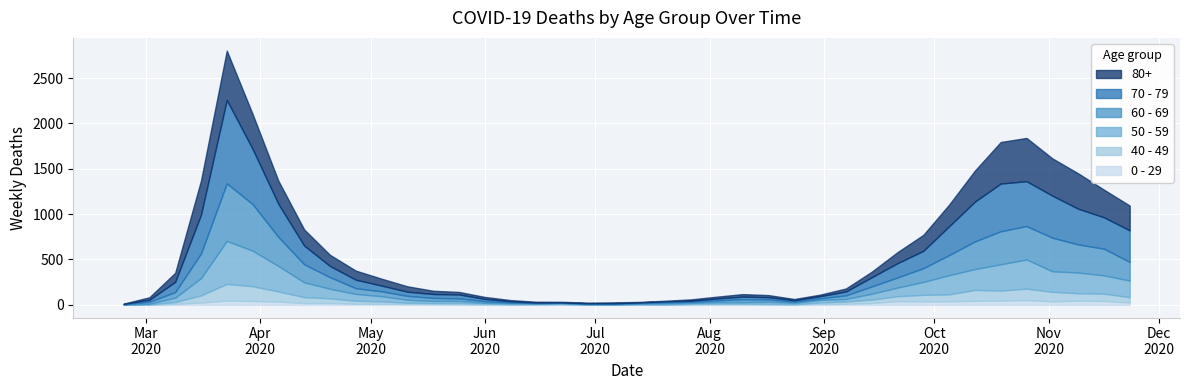

What is the spread (max minus min) of values at 4?

873